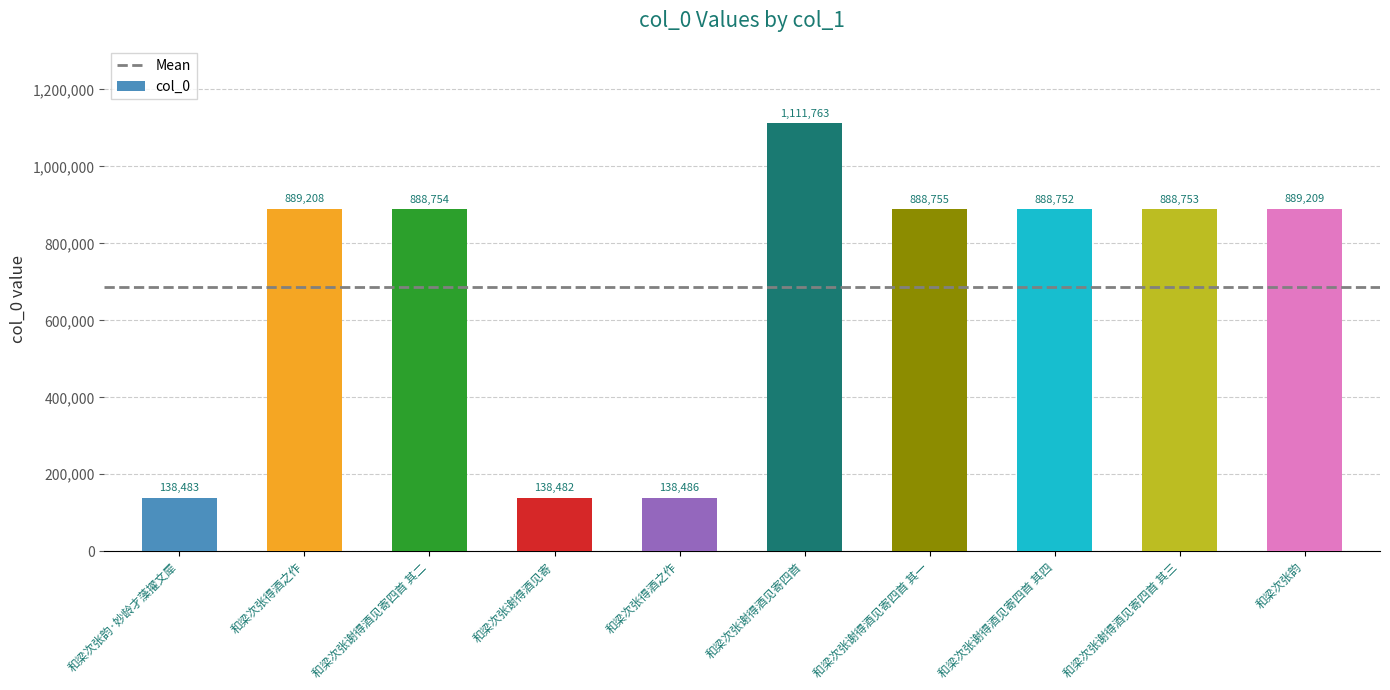

What is the value of the 6th bar from the left?

1111763